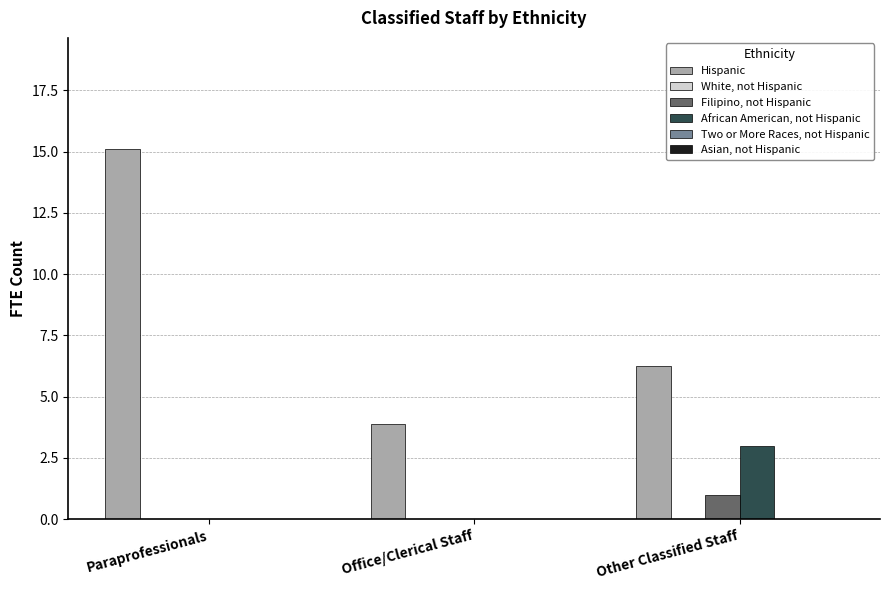

At which category is the sum across all series the highest?

Paraprofessionals